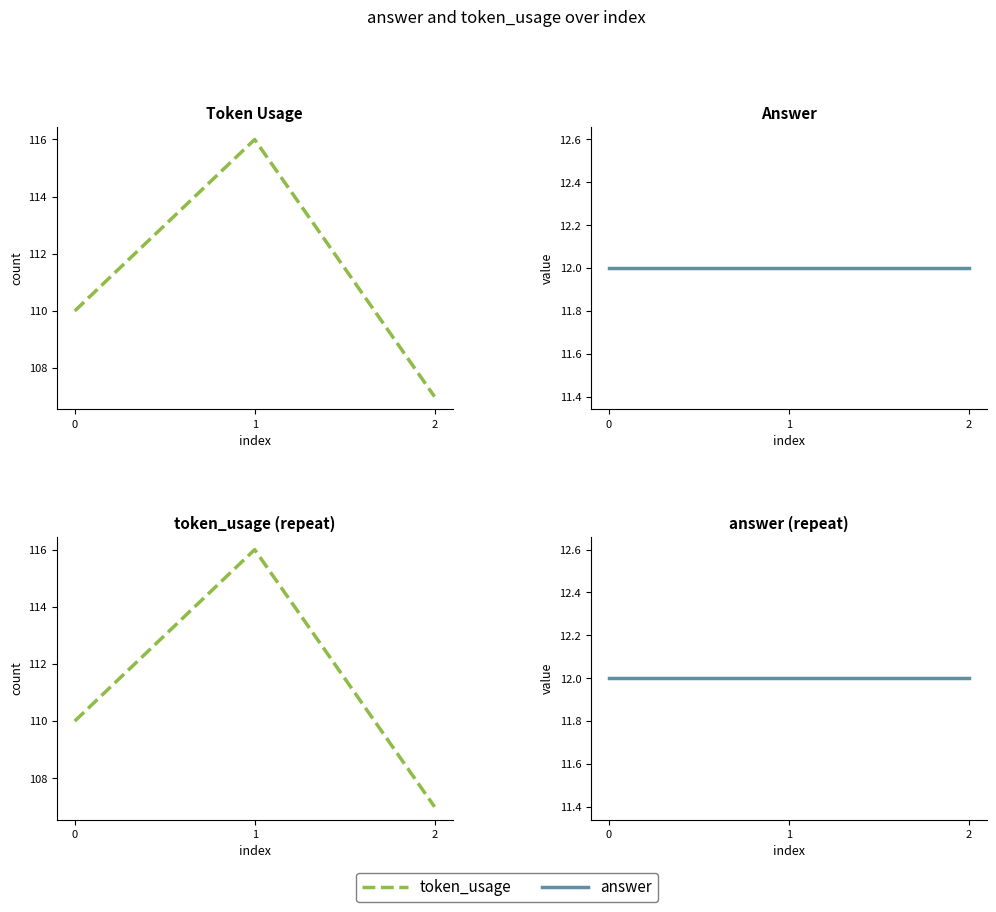

Count the number of categories in the chart.

3